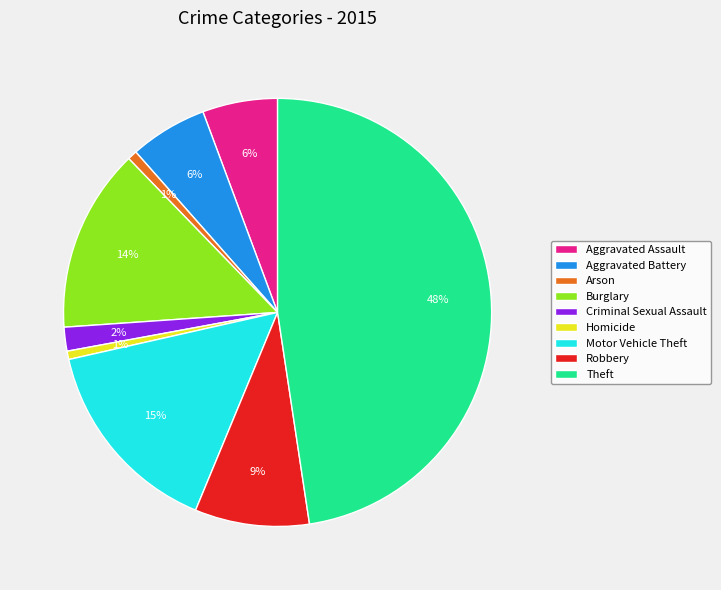

To the nearest percent, what is the average slice percentage?

11%